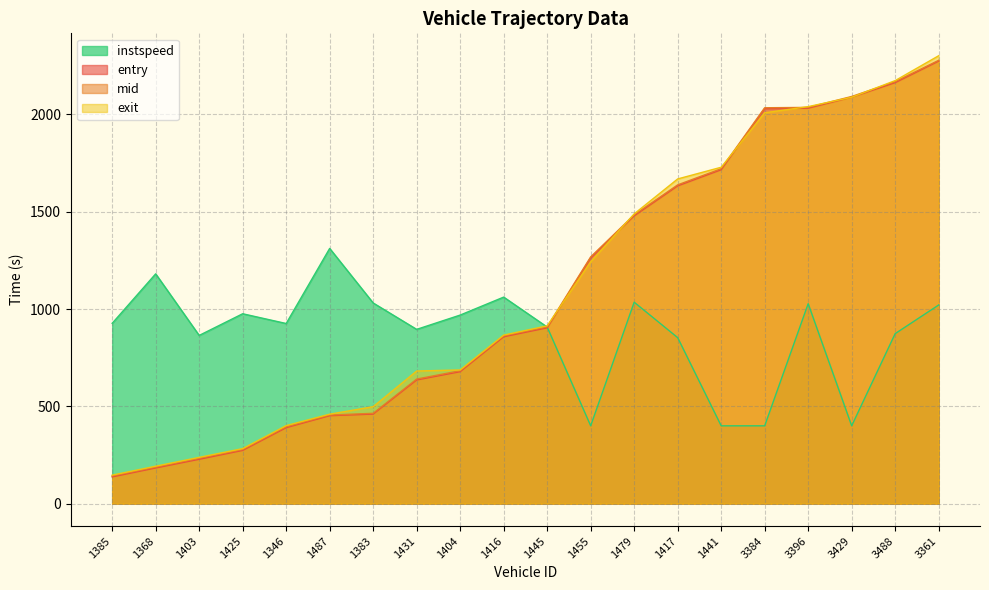

At which category does instspeed reach its first local valley?

1403